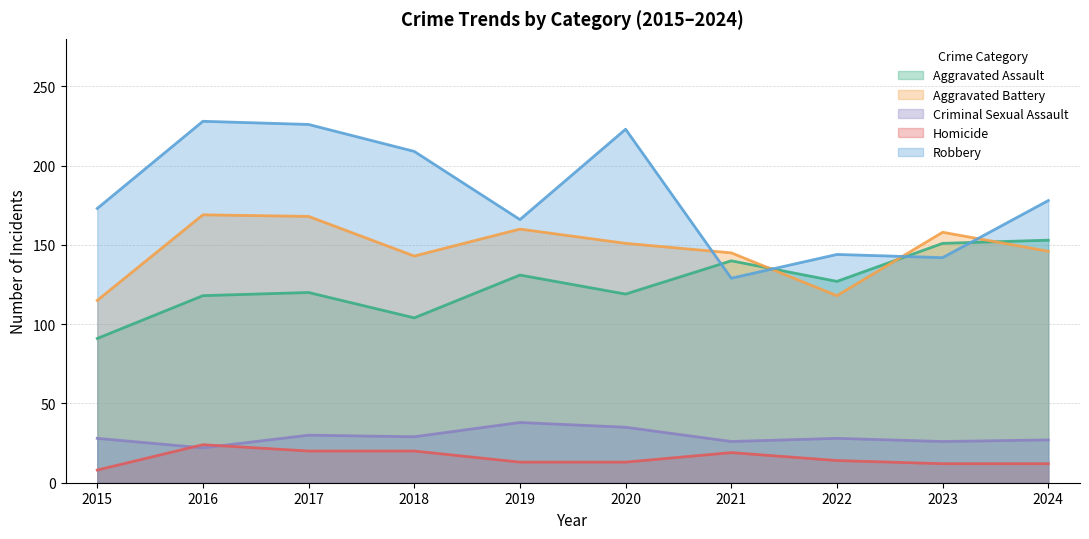

Does the chart have visible grid lines?

Yes